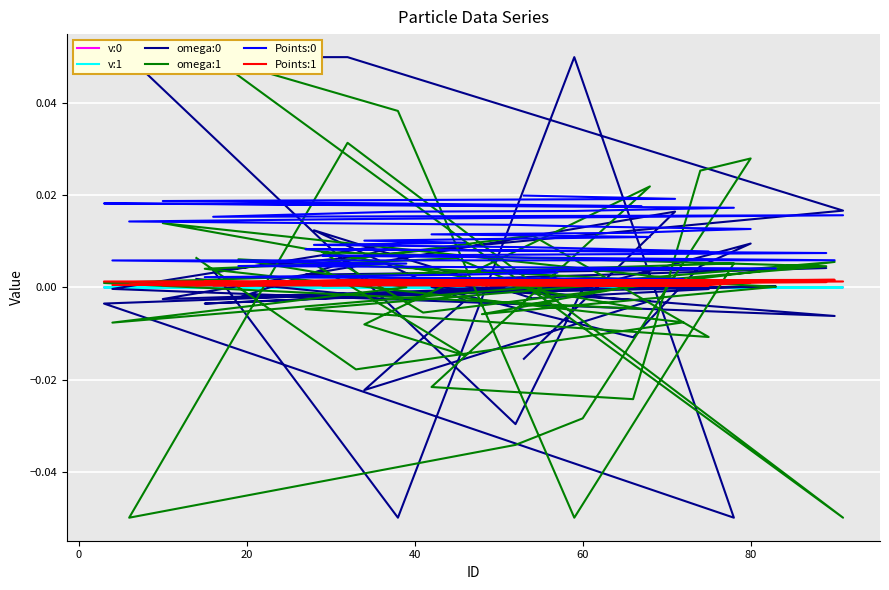

Which series has the largest range (max minus min)?

omega:0